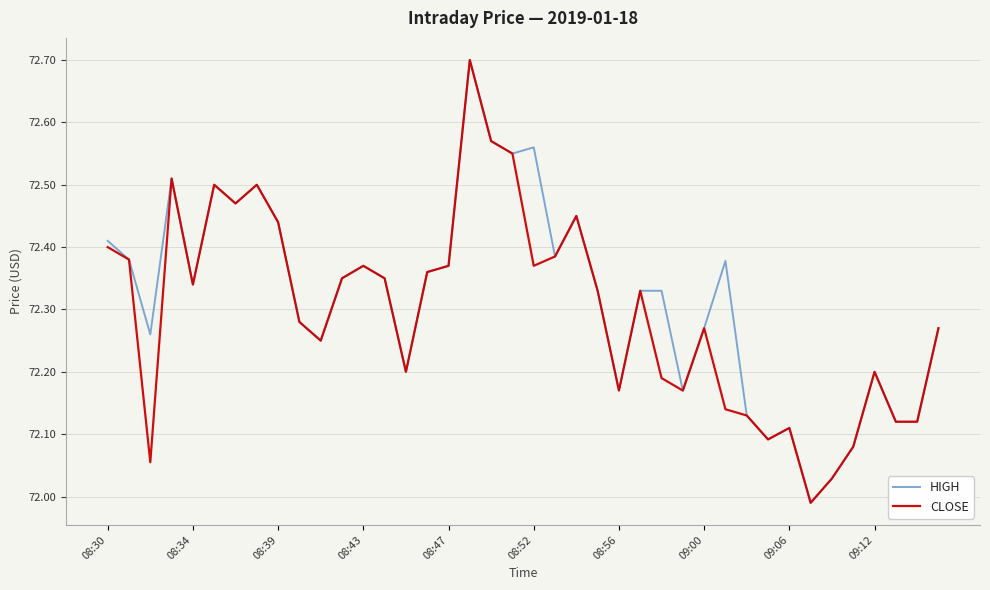

Does the chart have visible grid lines?

Yes